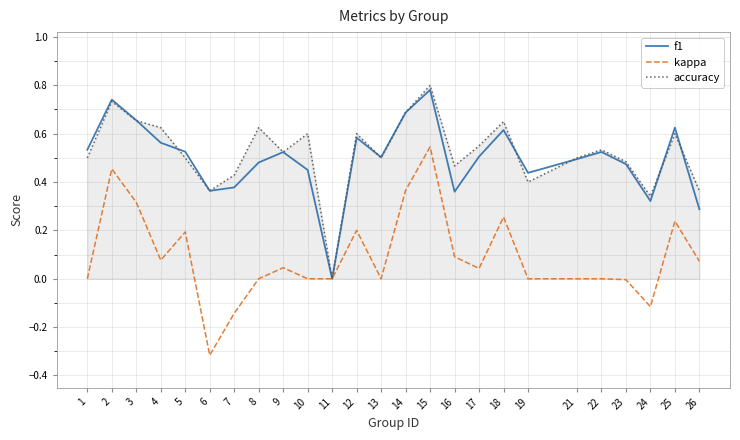

At which category is the sum across all series the highest?

15